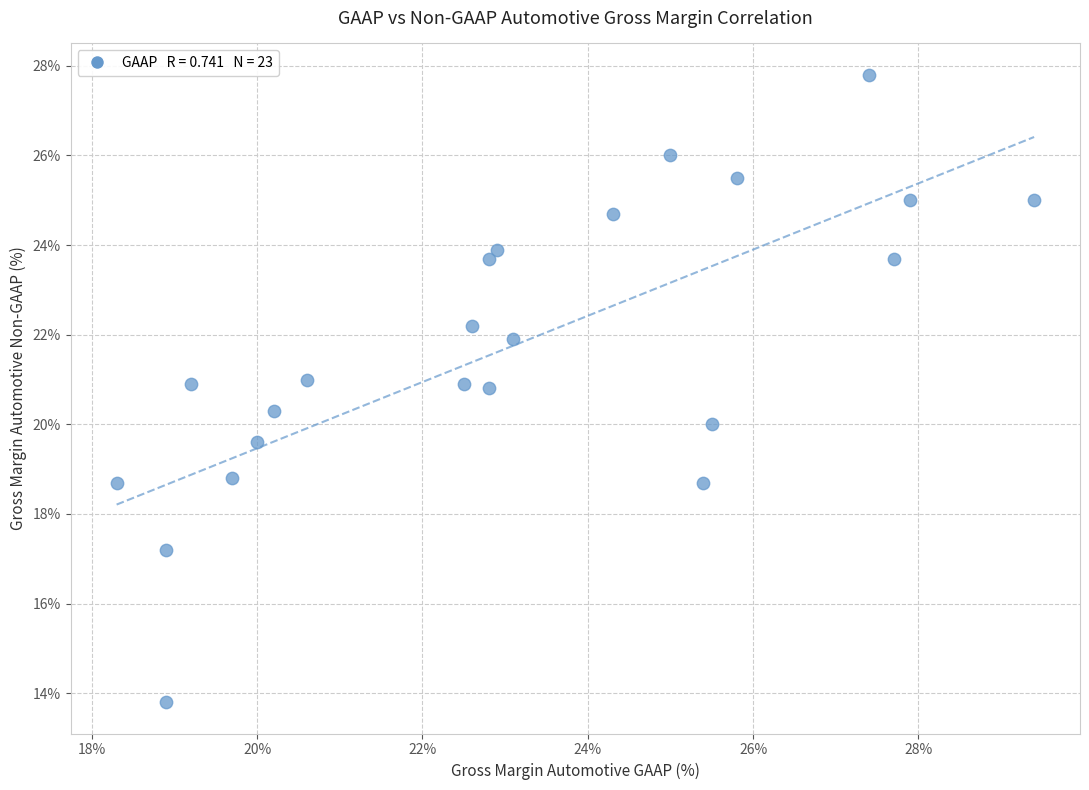

What is the range of X values (max minus min)?

11.1